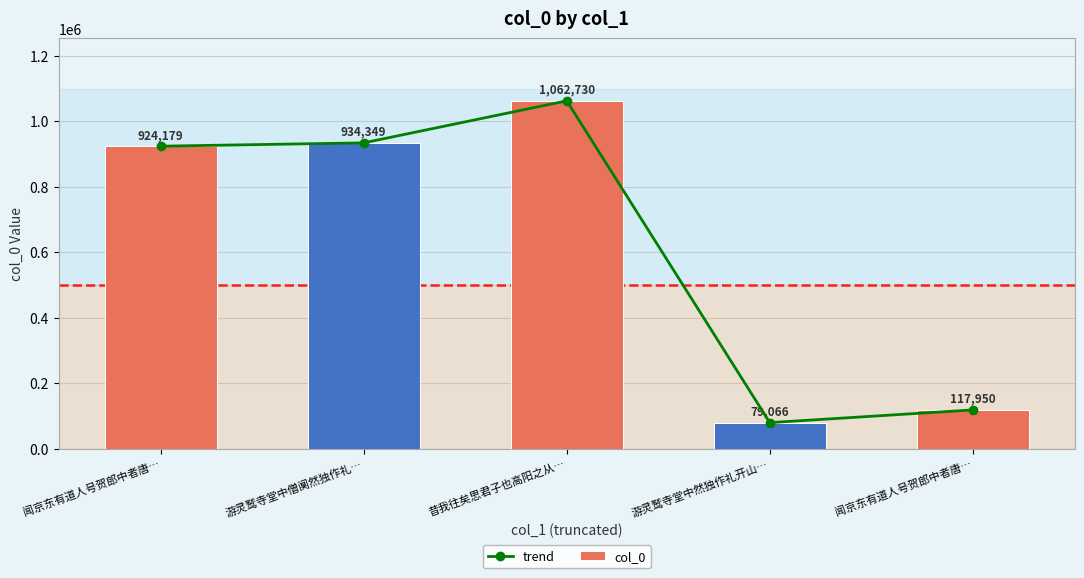

Reading right to left, what are all the values shown in this chart?

trend: 闻京东有道人号贺郎中者唐…=117950	游灵鹫寺堂中然独作礼开山…=79066	昔我往矣思君子也高阳之从…=1062730	游灵鹫寺堂中僧阒然独作礼…=934349	闻京东有道人号贺郎中者唐…=924179
col_0: 闻京东有道人号贺郎中者唐…=117950	游灵鹫寺堂中然独作礼开山…=79066	昔我往矣思君子也高阳之从…=1062730	游灵鹫寺堂中僧阒然独作礼…=934349	闻京东有道人号贺郎中者唐…=924179